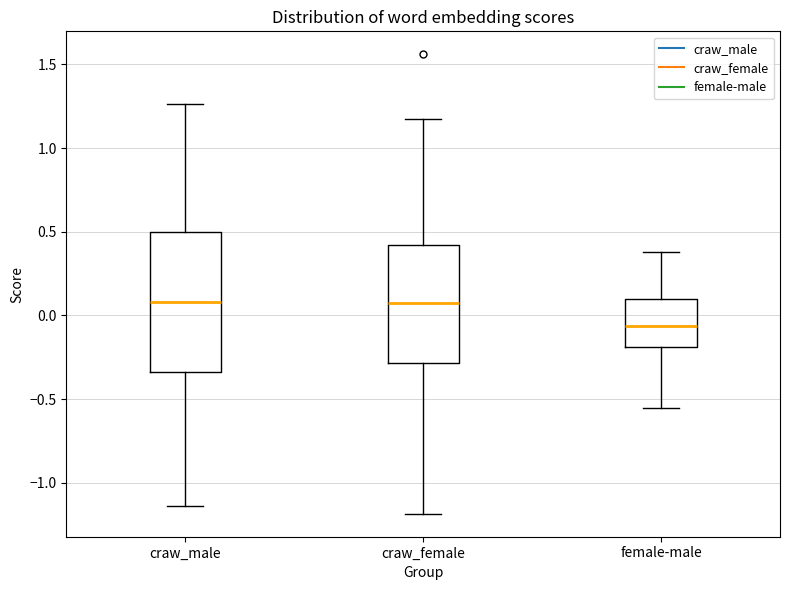

Which box has the lowest median line?

female-male